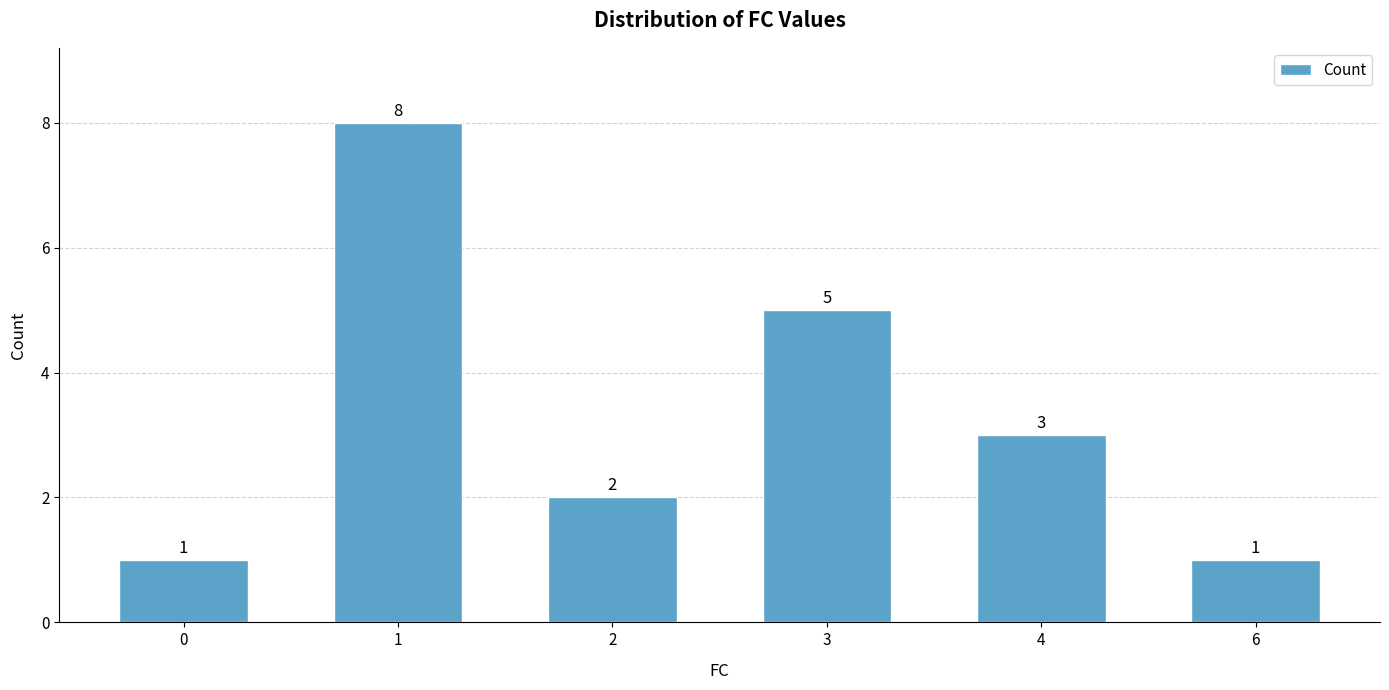

What is the change in value from 2 to 3?

+3